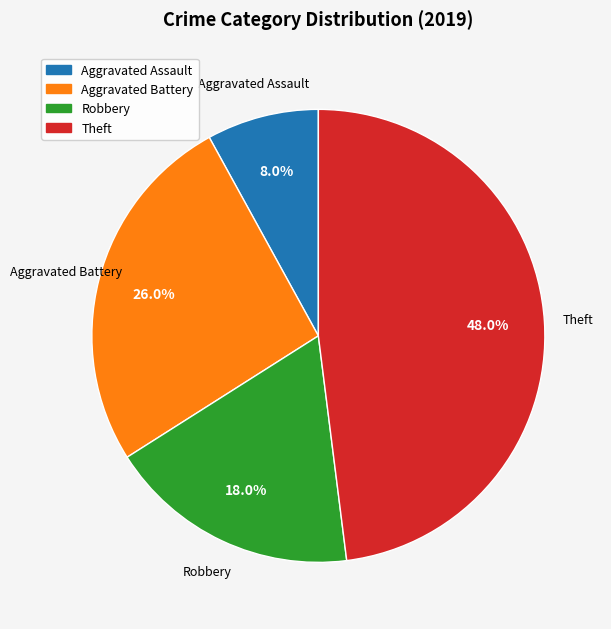

How much of the chart is everything except Theft?

52.0%